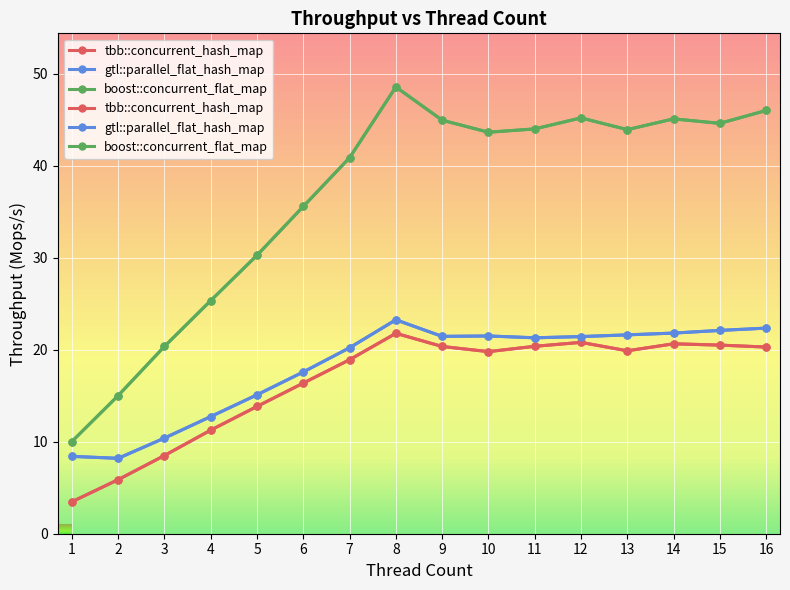

True or false: gtl::parallel_flat_hash_map and boost::concurrent_flat_map intersect in this chart.

False